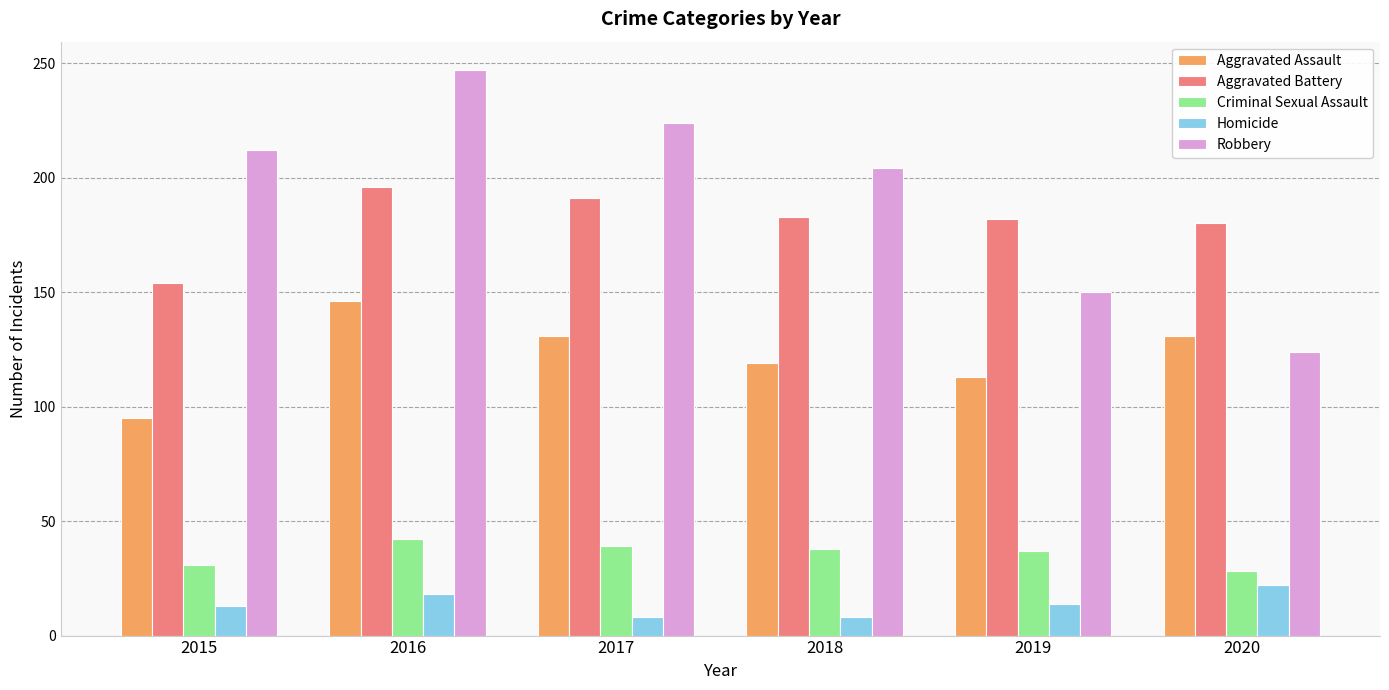

How many data points does each series have?

6